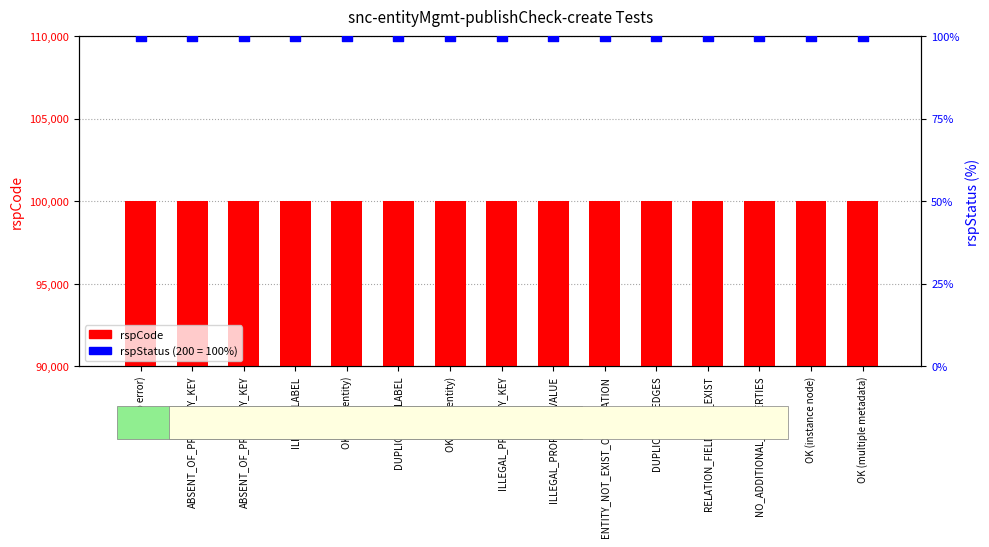

At which category is the sum across all series the highest?

OK (no error)